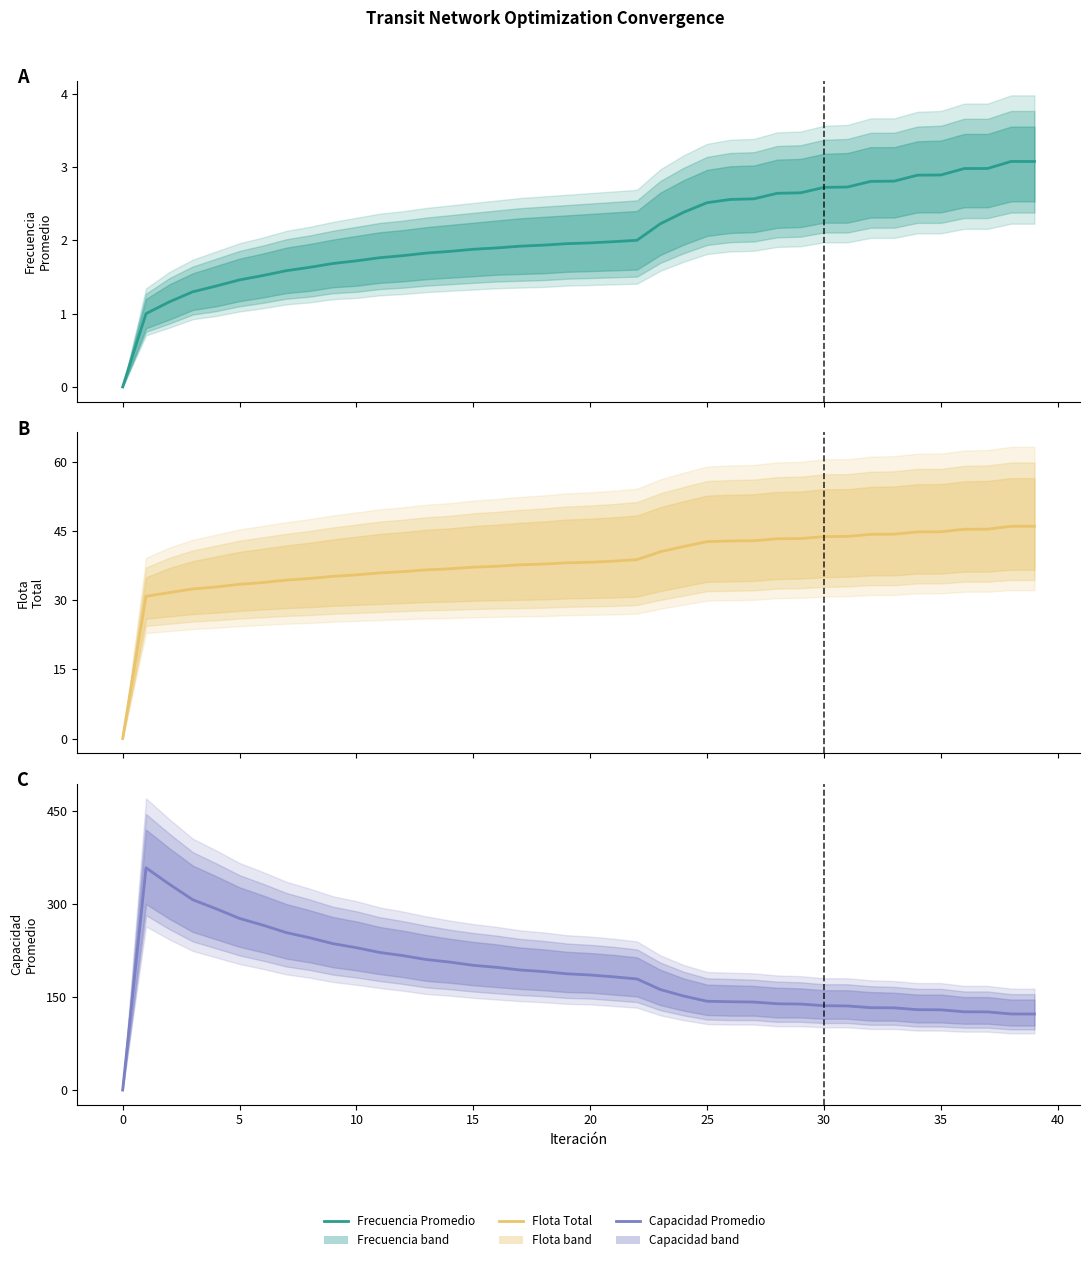

How many distinct data groups are displayed?

3